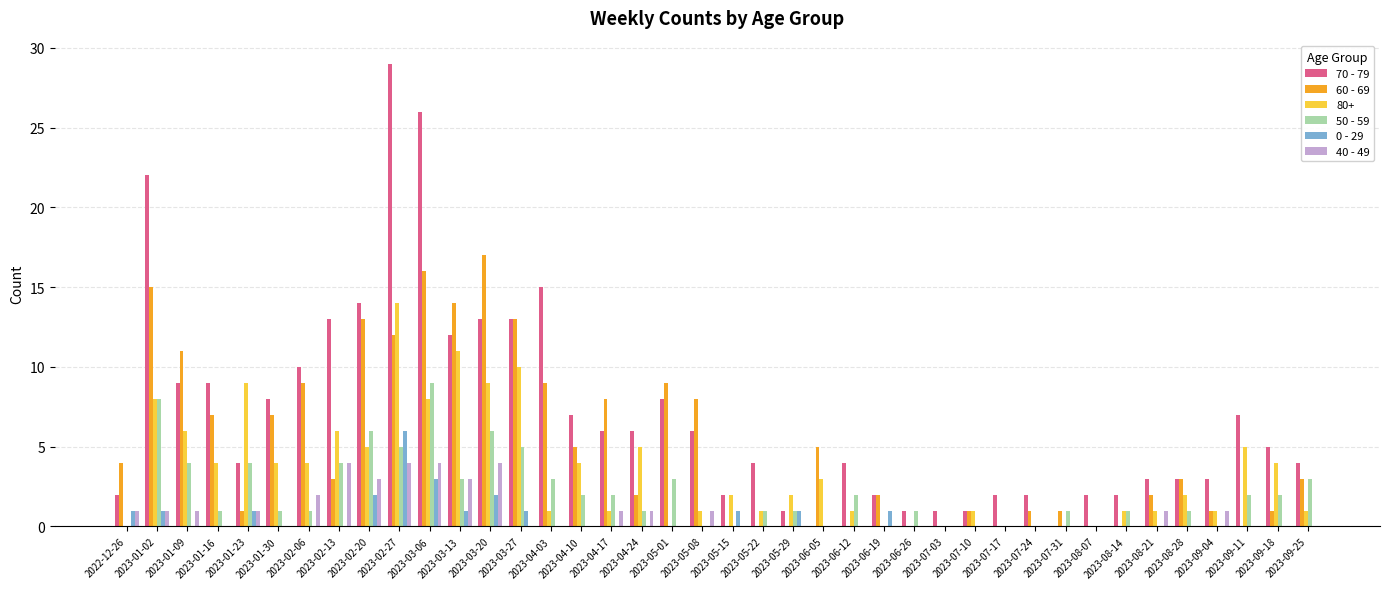

Which category has the highest value across all series?

2023-02-27